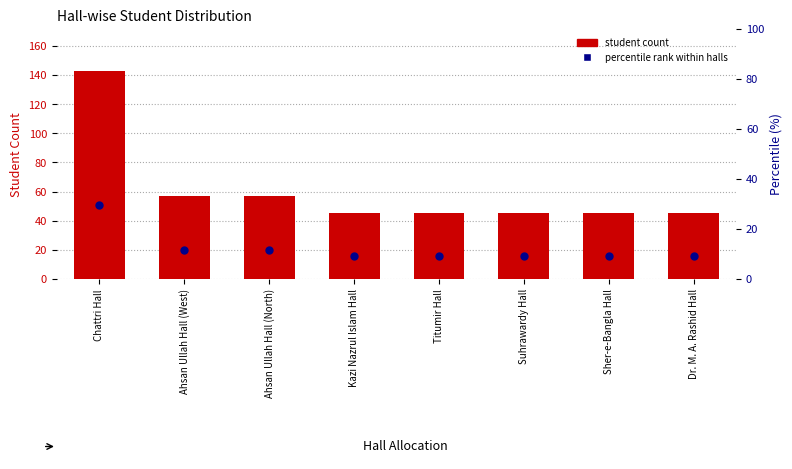

At how many categories does at least one series exceed 45?

3